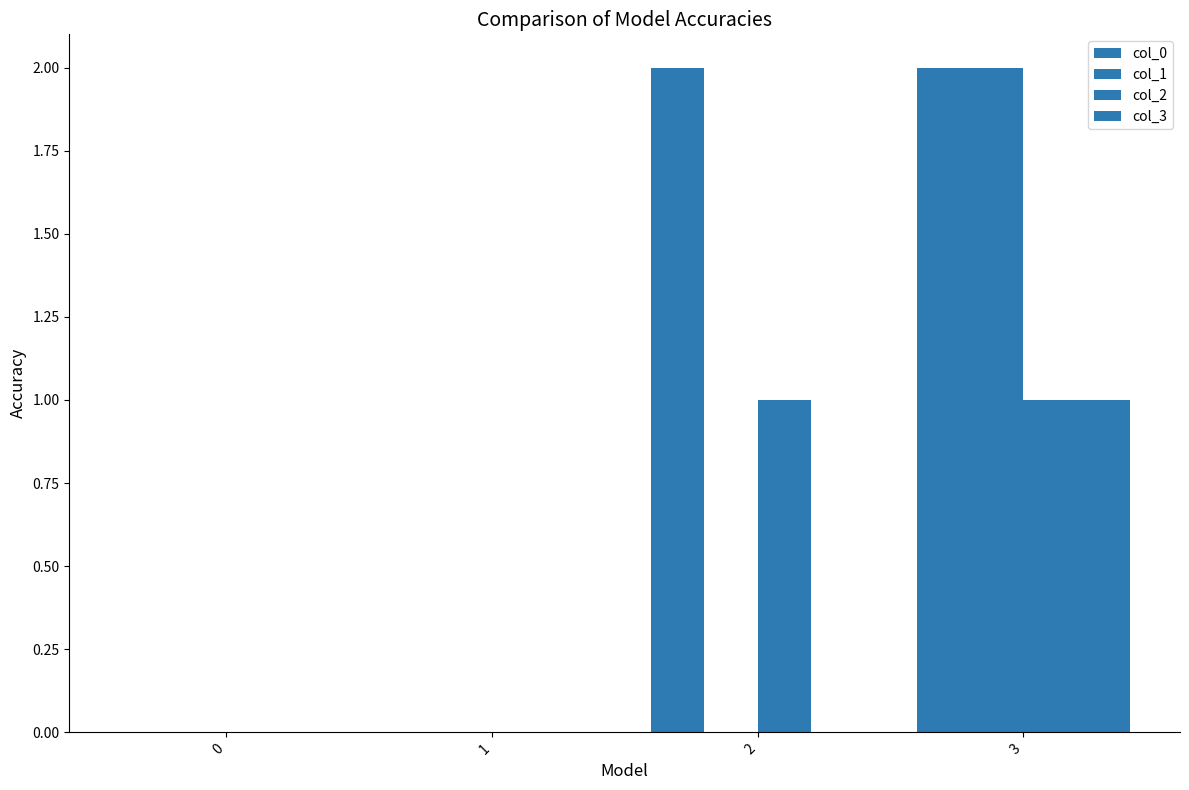

How many groups of bars are there?

4